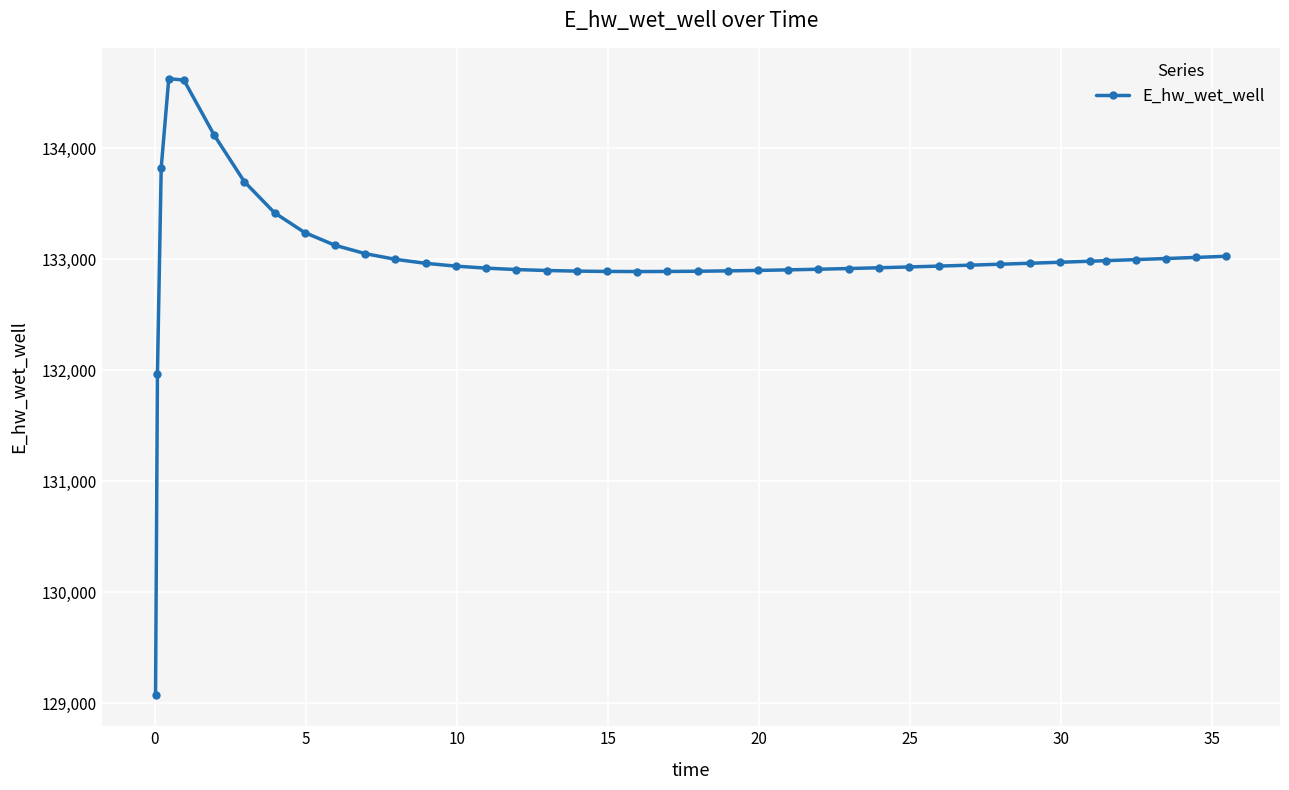

What is the smallest value displayed?

129070.3